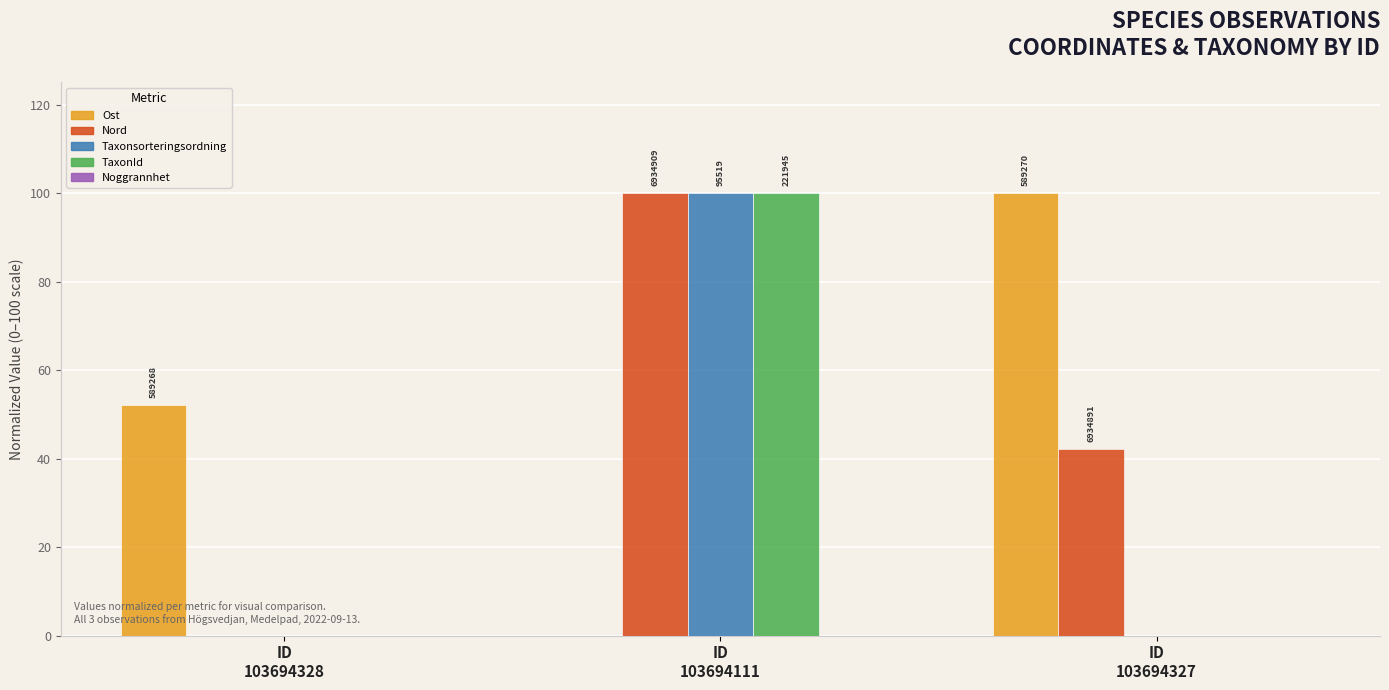

What is the total value across all series at ID
103694328?

52.1